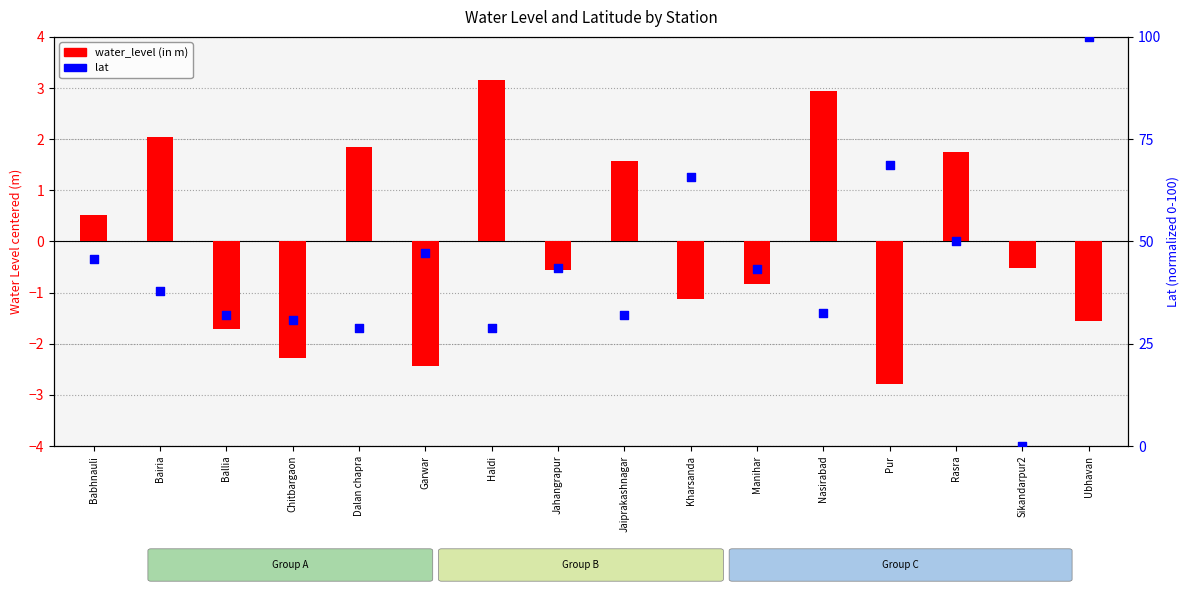

At how many categories does at least one series exceed 98?

1